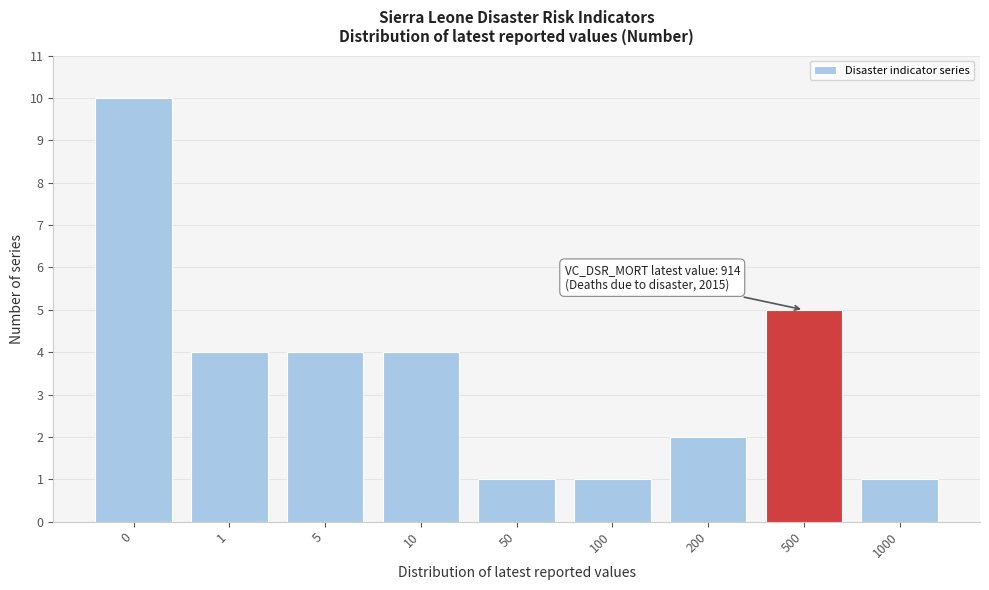

Reading left to right, list all the values displayed in this chart.

0=10	1=4	5=4	10=4	50=1	100=1	200=2	500=5	1000=1